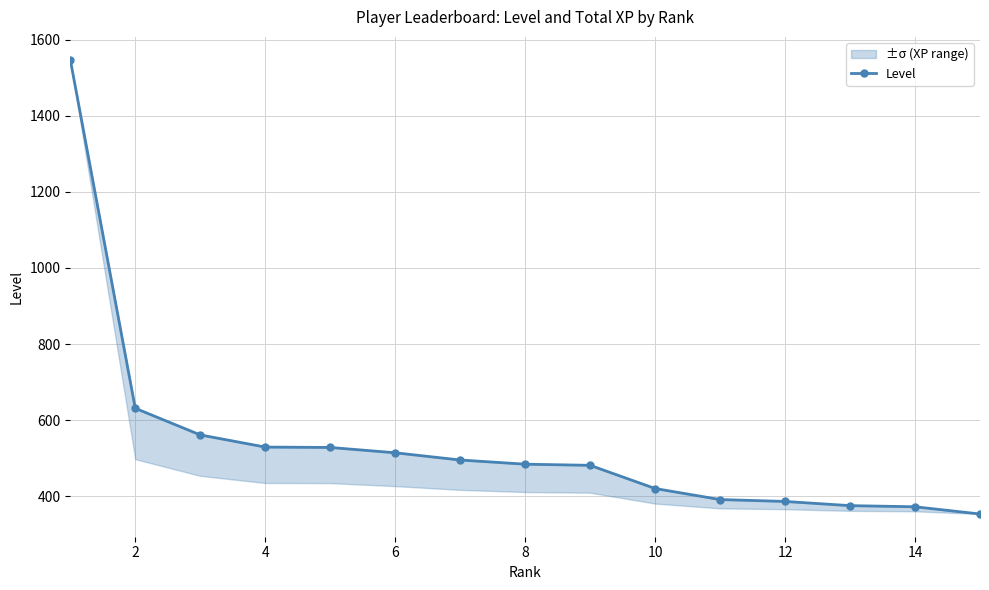

True or false: the data has more than 2 interior local peaks.

False